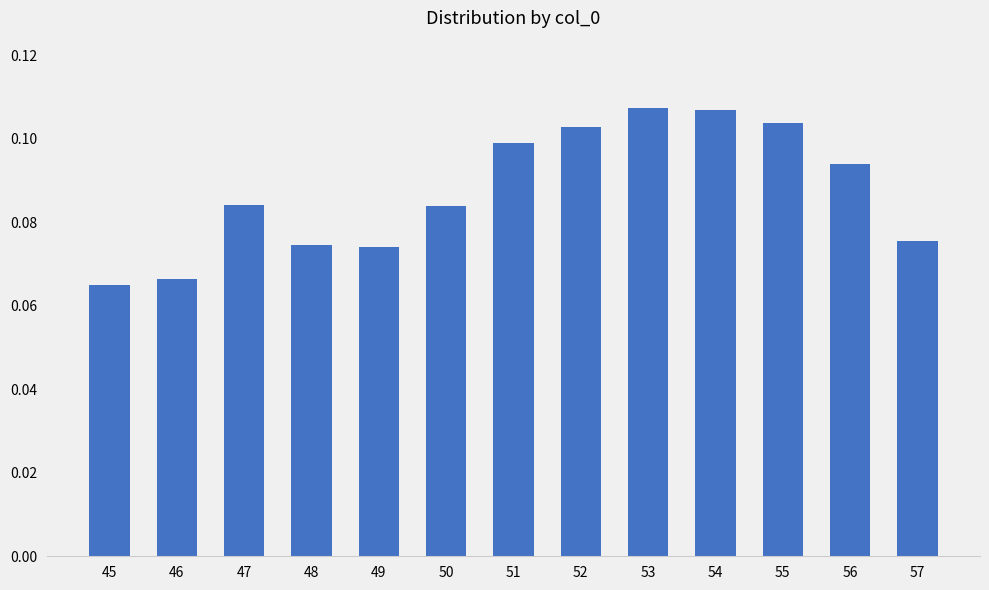

Count the values in the range 0 to 1.

13